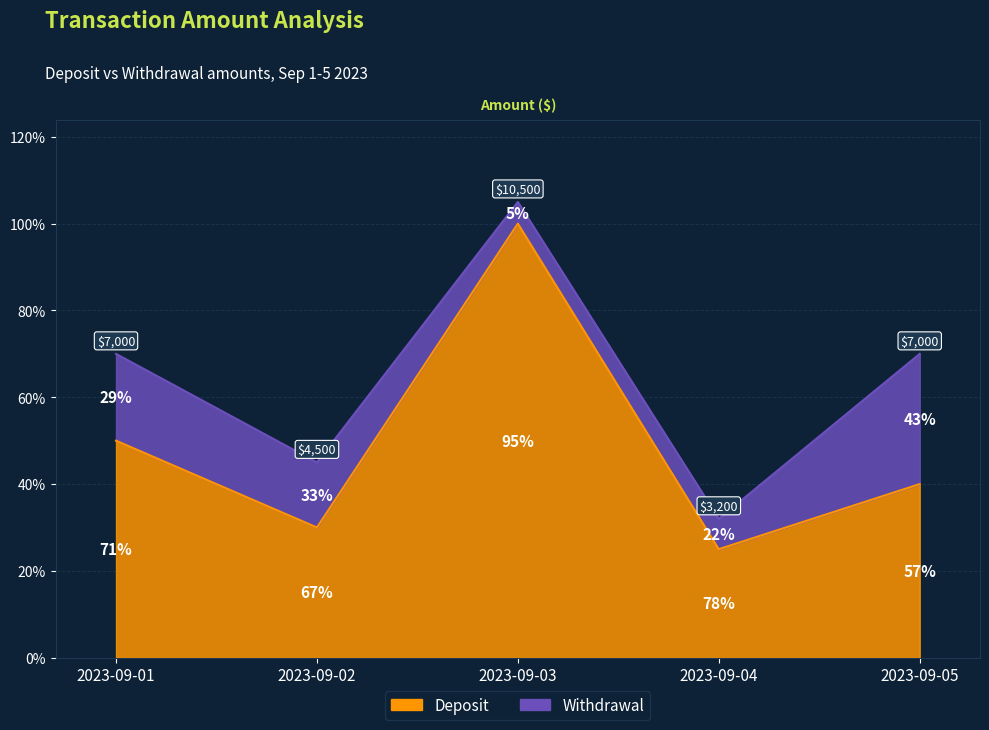

What is the minimum value shown in the chart?

2500